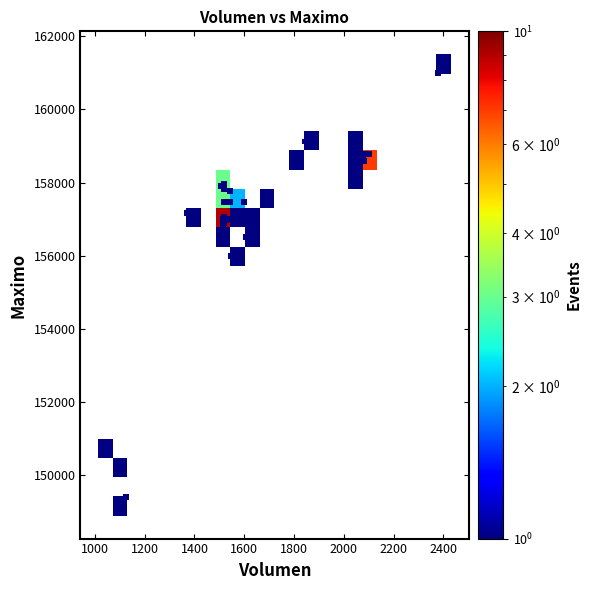

What Y value in the scatter plot is closest to 155202?

156000